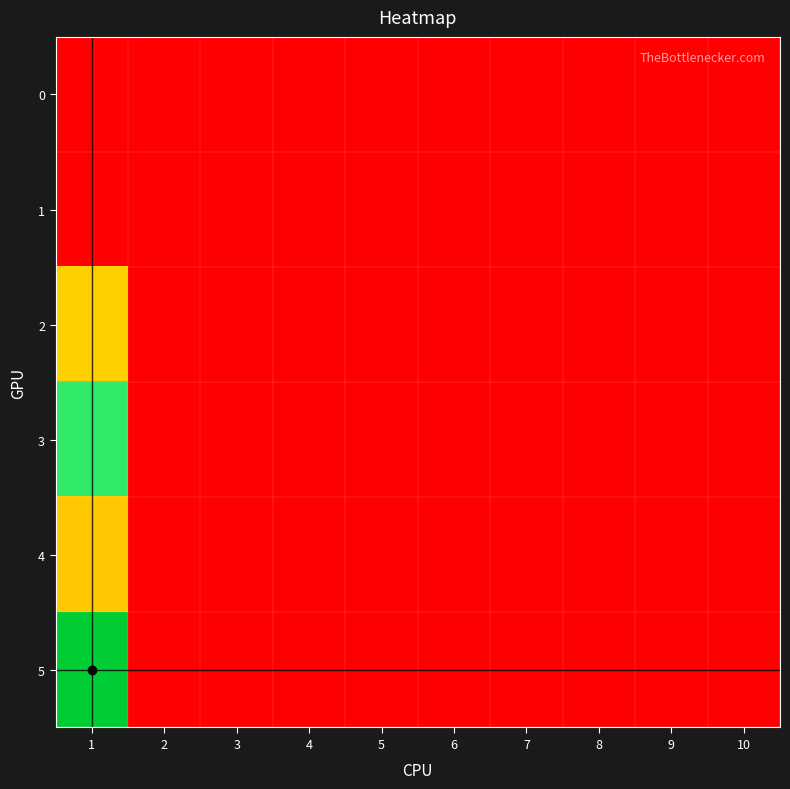

Reading left to right, what are all the values shown in this chart?

0: 1=0	2=0	3=0	4=0	5=0	6=0	7=0	8=0	9=0	10=0
1: 1=0	2=0	3=0	4=0	5=0	6=0	7=0	8=0	9=0	10=0
2: 1=65	2=0	3=0	4=0	5=0	6=0	7=0	8=0	9=0	10=0
3: 1=112	2=0	3=0	4=0	5=0	6=0	7=0	8=0	9=0	10=0
4: 1=63	2=0	3=0	4=0	5=0	6=0	7=0	8=0	9=0	10=0
5: 1=160	2=0	3=0	4=0	5=0	6=0	7=0	8=0	9=0	10=0